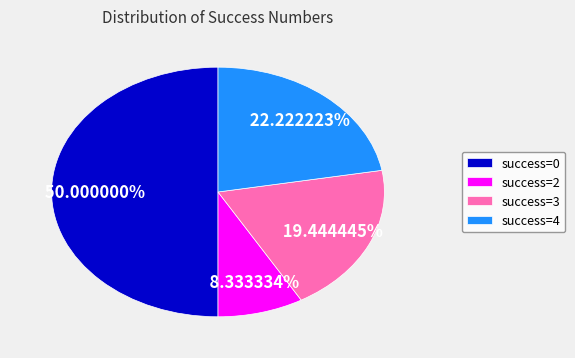

Which category has the biggest portion of the pie?

success=0